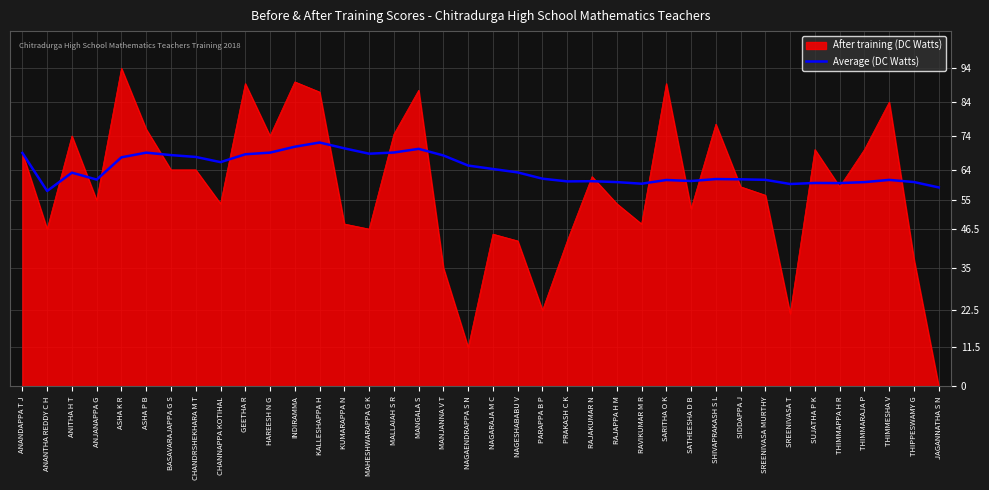

Which series has the largest range (max minus min)?

After training (DC Watts)